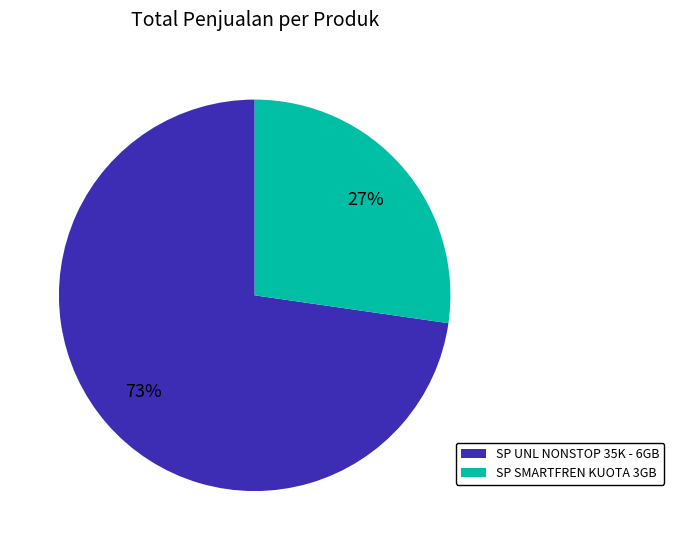

Rank the categories by value from highest to lowest.

SP UNL NONSTOP 35K - 6GB, SP SMARTFREN KUOTA 3GB